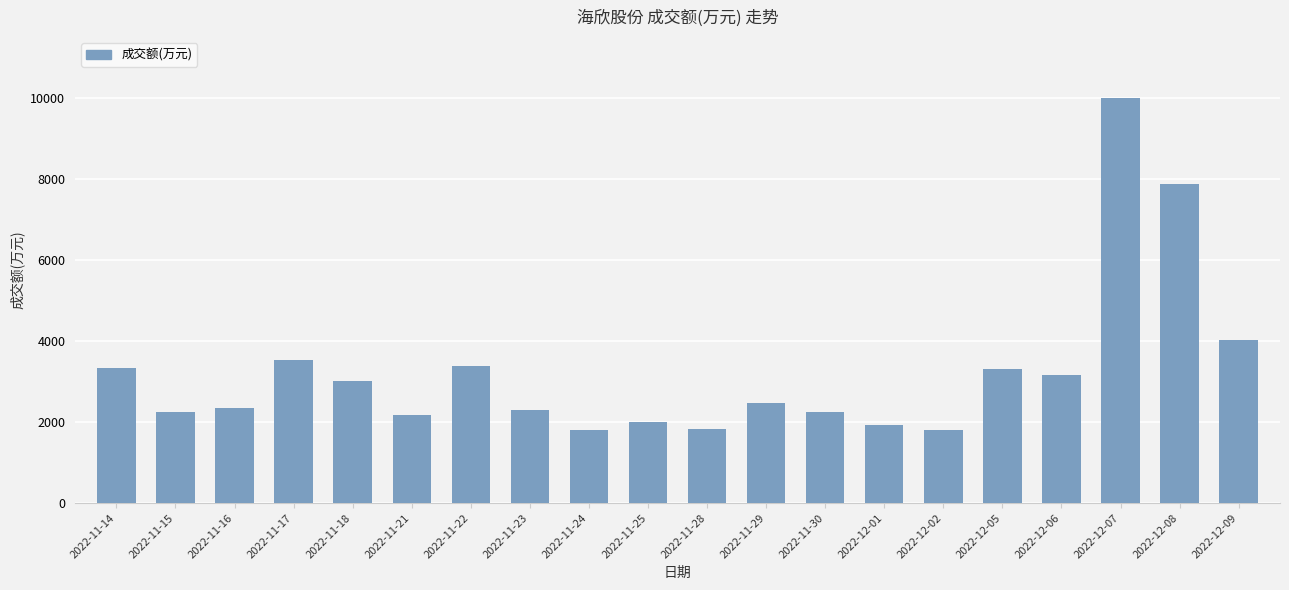

What is the value of the 7th bar from the left?

3388